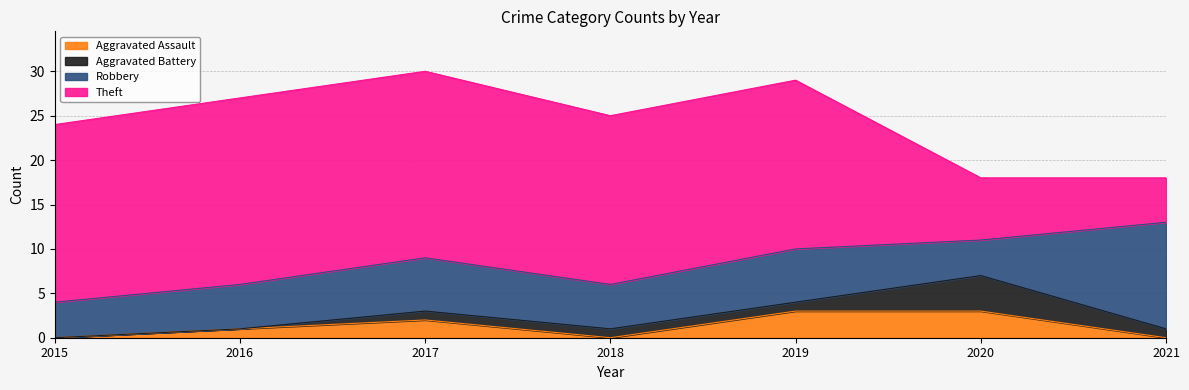

True or false: Theft and Aggravated Battery cross at least once.

False